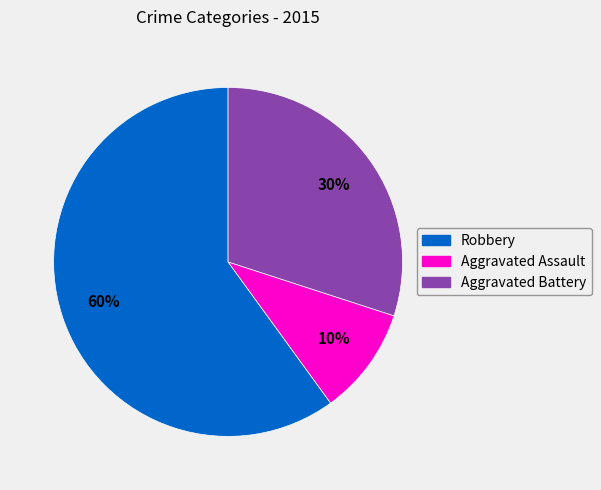

Is there a majority slice in this chart?

Yes